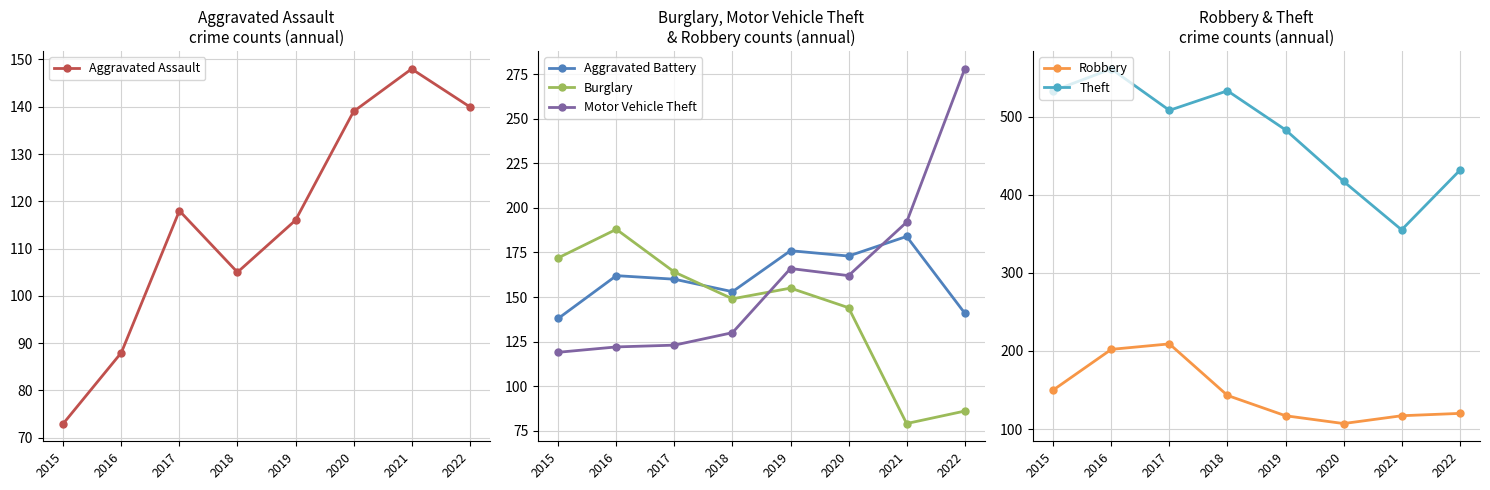

Which series changed the most between 2017 and 2019?

Robbery